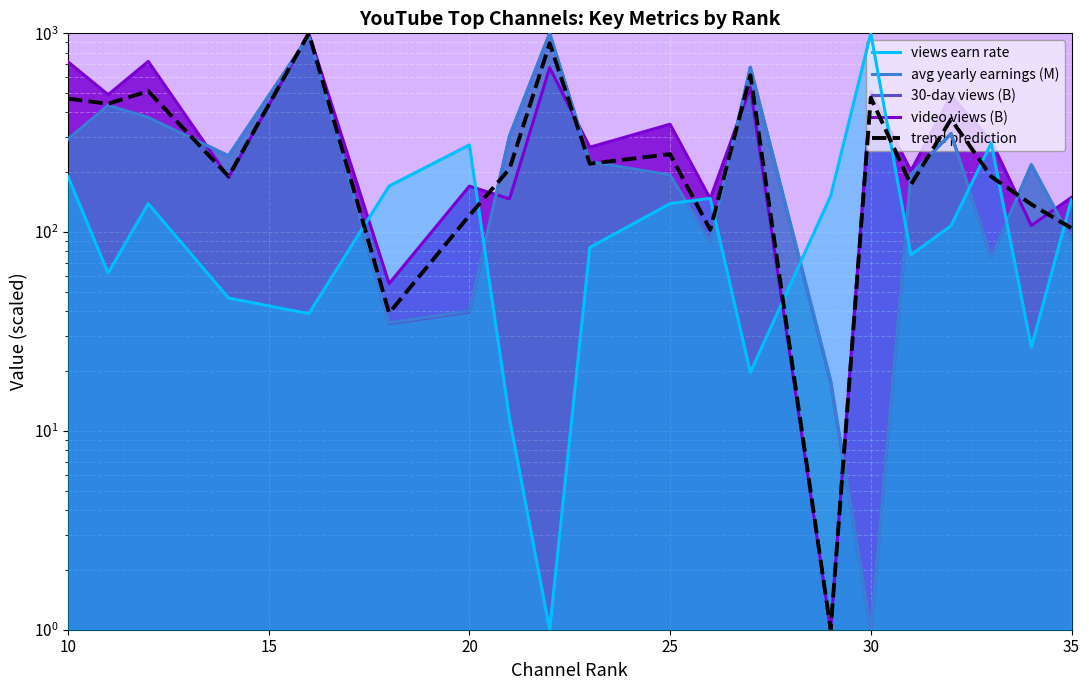

Count the number of data series in this chart.

5